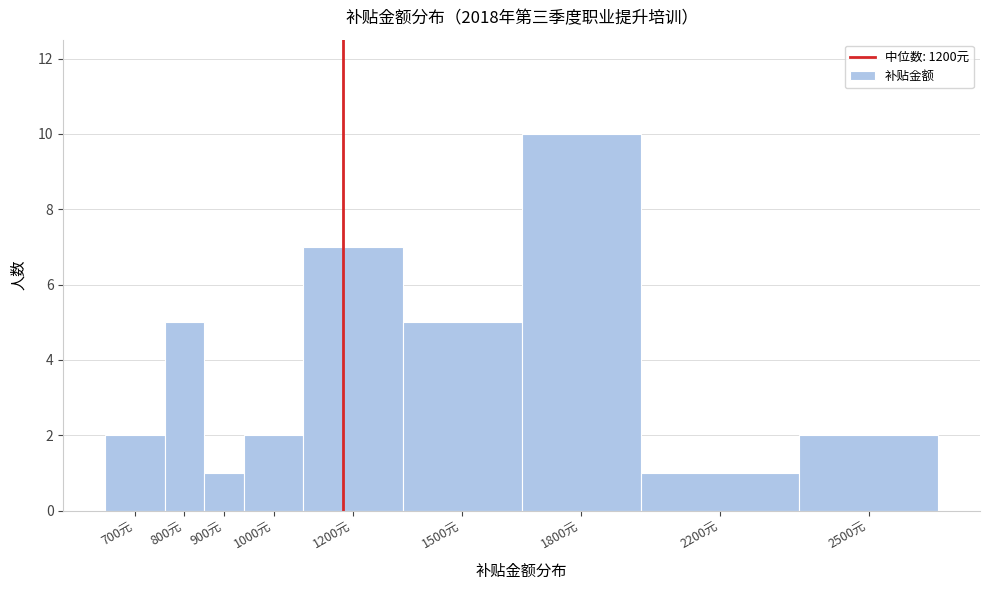

Reading right to left, what are all the values shown in this chart?

2	1	10	5	7	2	1	5	2